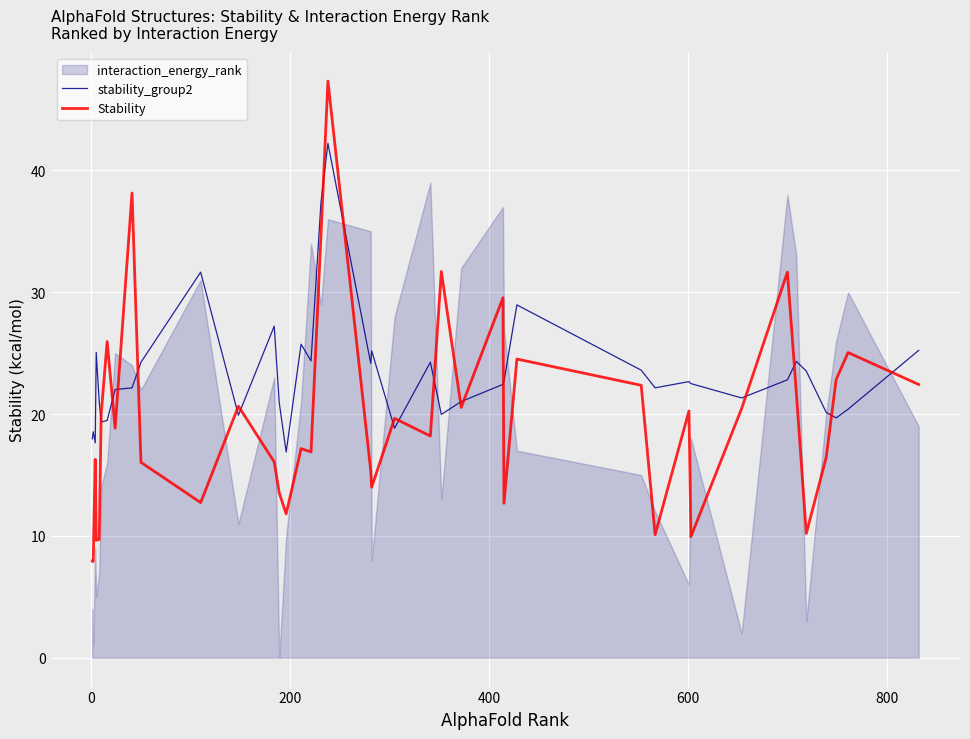

What is the highest value of the stability_group2 series?

42.2